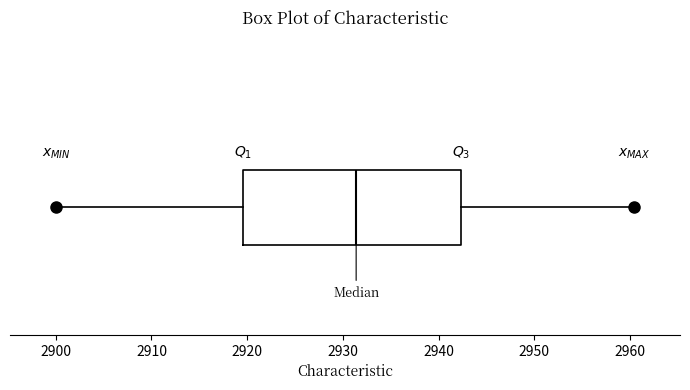

Transcribe this box plot: give where the median line is, the range the box spans, and where the two whiskers end, as read against the x-axis. The values are not printed on the chart, so give them approximately, as read against the axis.

median 2931, box 2920 to 2942, whiskers 2900 to 2960